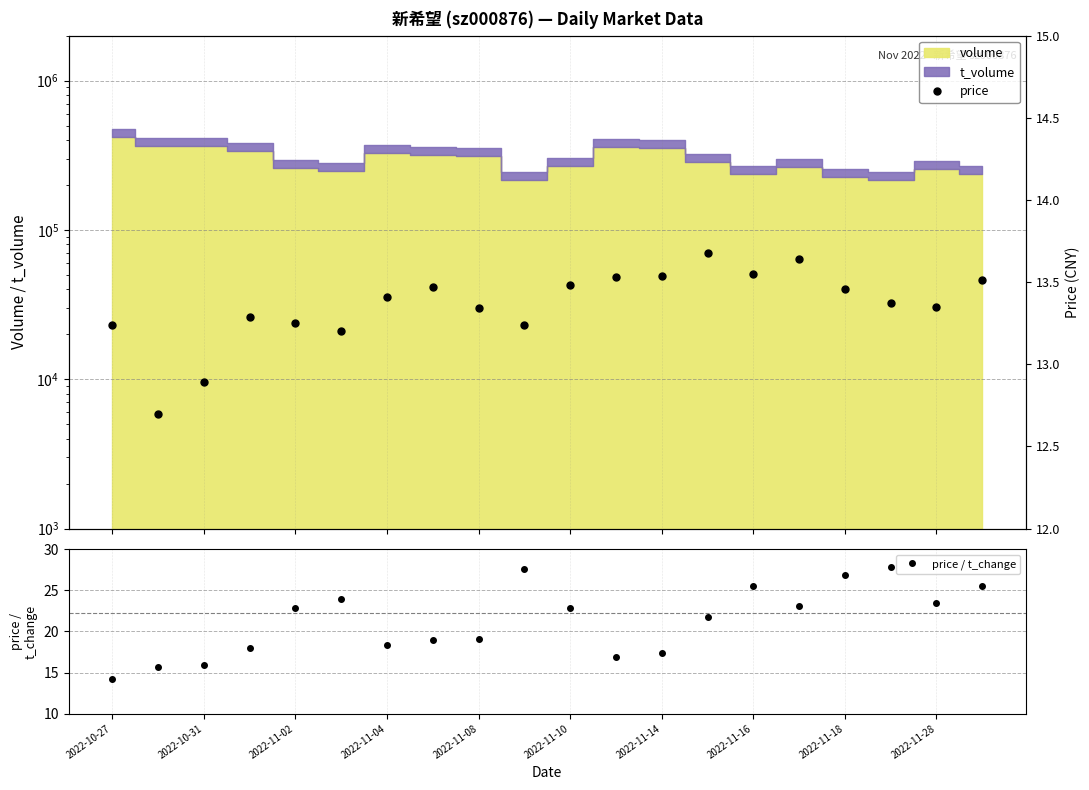

True or false: price / t_change and price intersect in this chart.

False